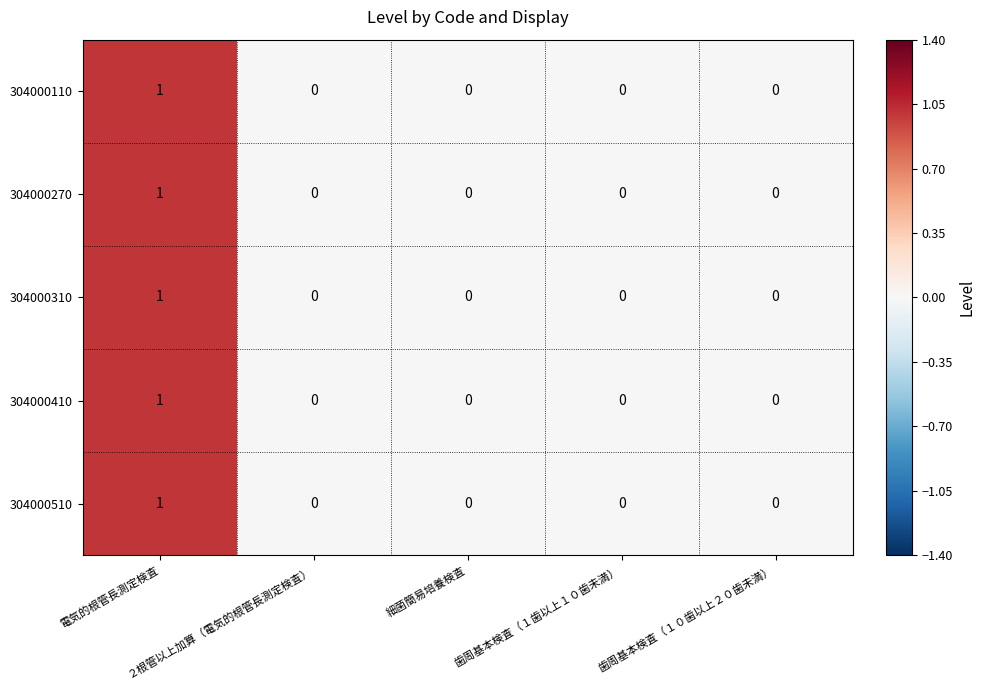

How many 304000310 values are between 0 and 1?

5